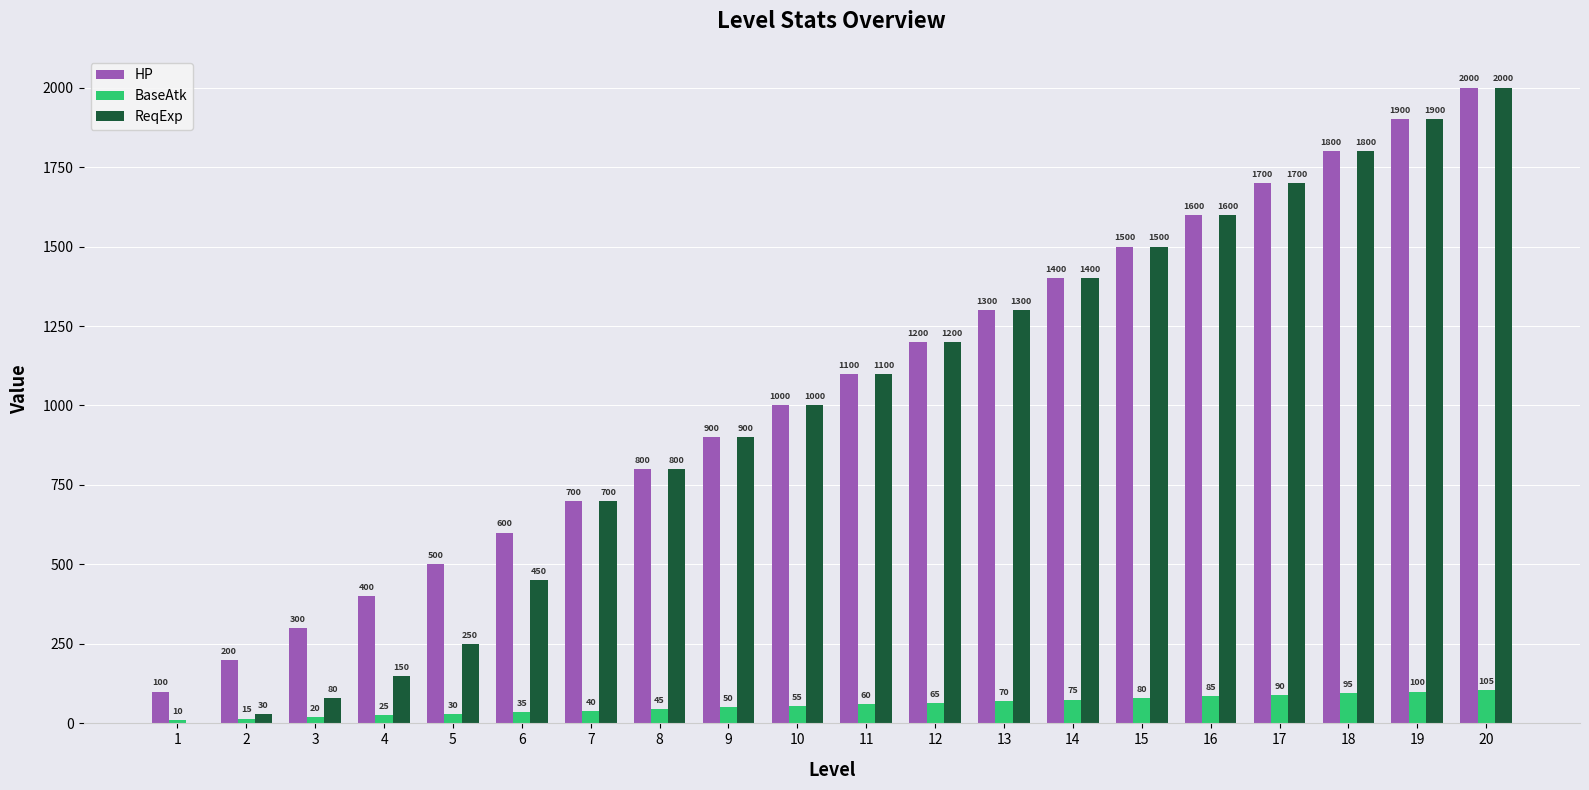

Between 3 and 10, which series saw the biggest shift?

ReqExp